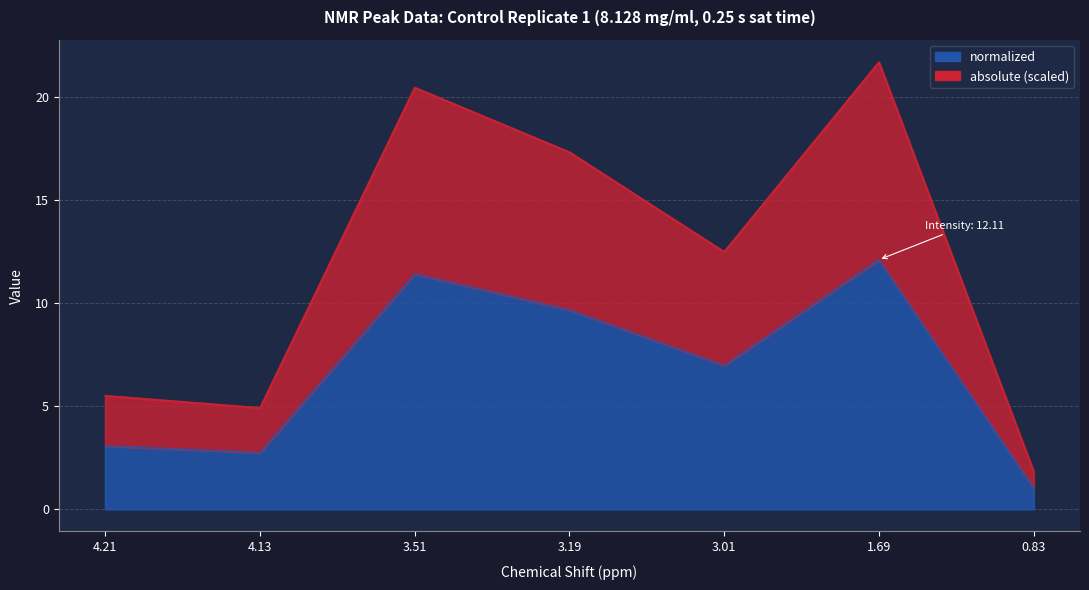

True or false: normalized has more than 2 interior local peaks.

False